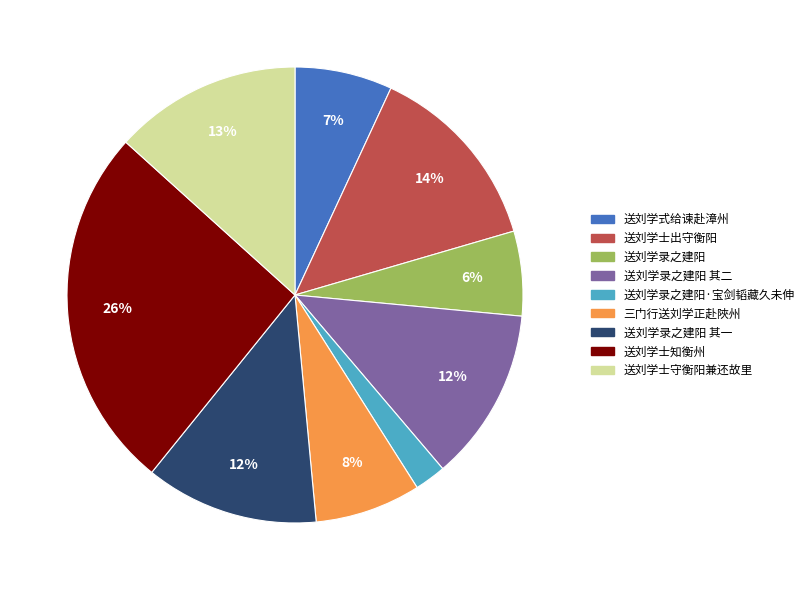

Is there any slice that represents more than half of the pie?

No